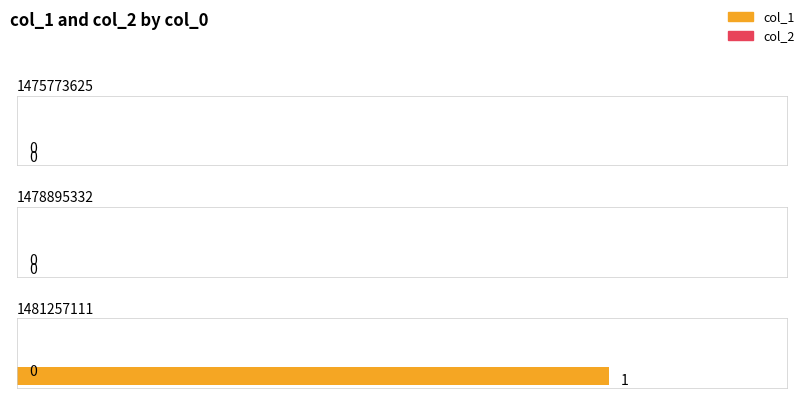

List the series in order of their peak value, highest first.

col_1, col_2